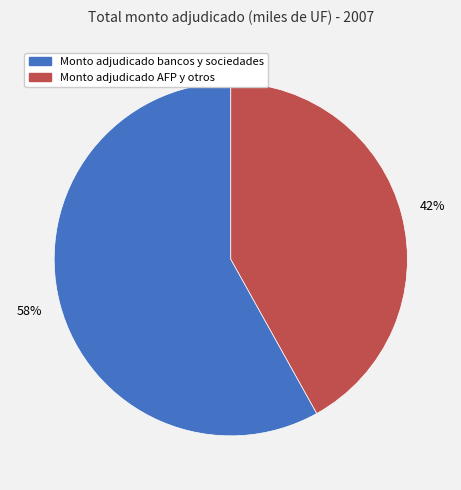

Is there a majority slice in this chart?

Yes